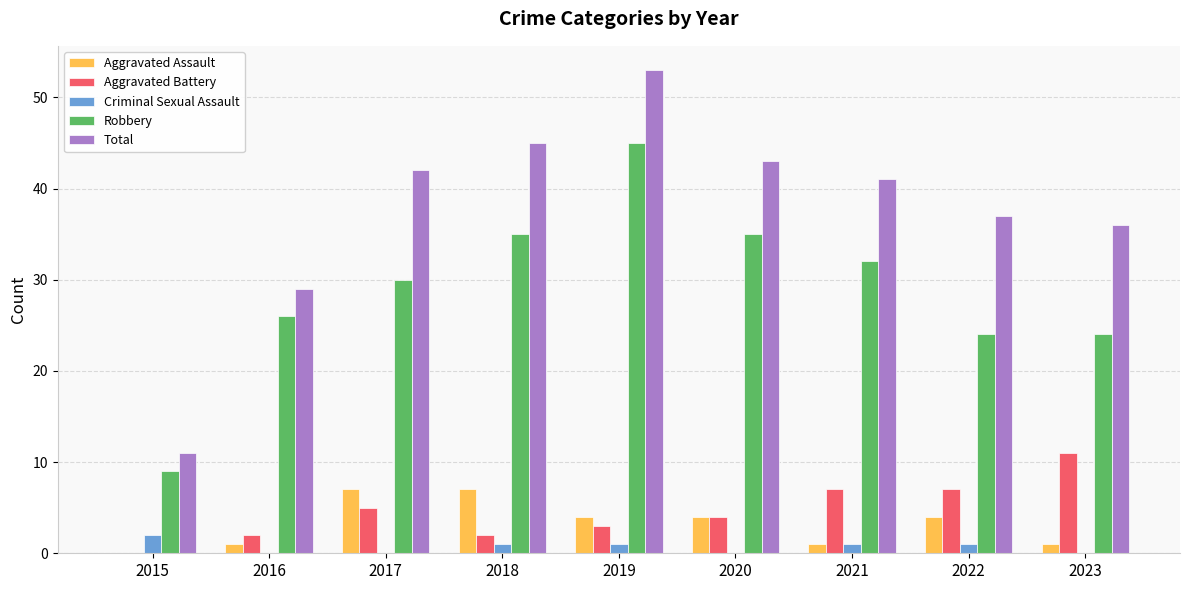

What value does the Aggravated Assault series have at 2023?

1